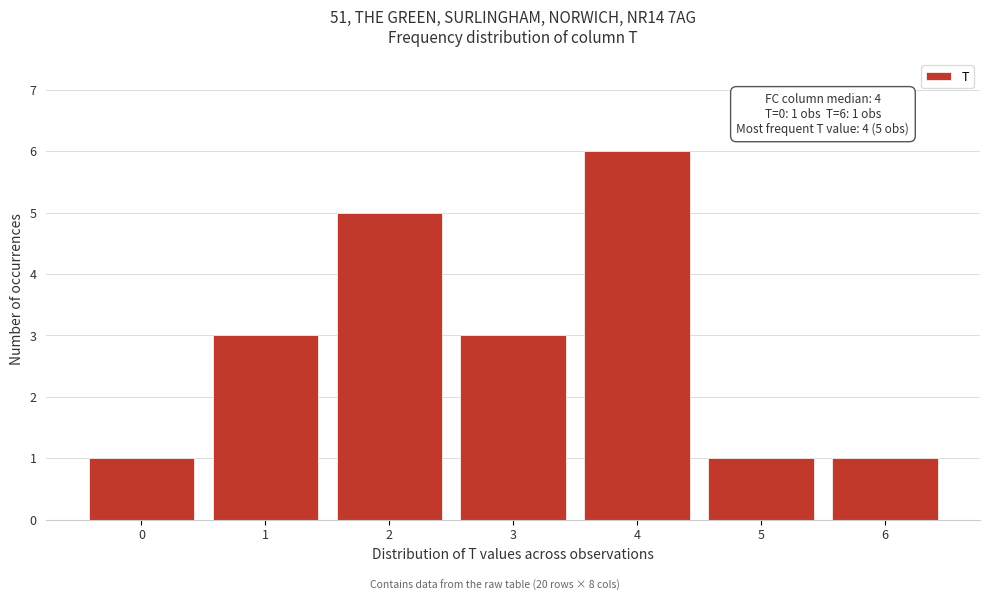

Reading left to right, extract all data points from this chart.

0=1	1=3	2=5	3=3	4=6	5=1	6=1